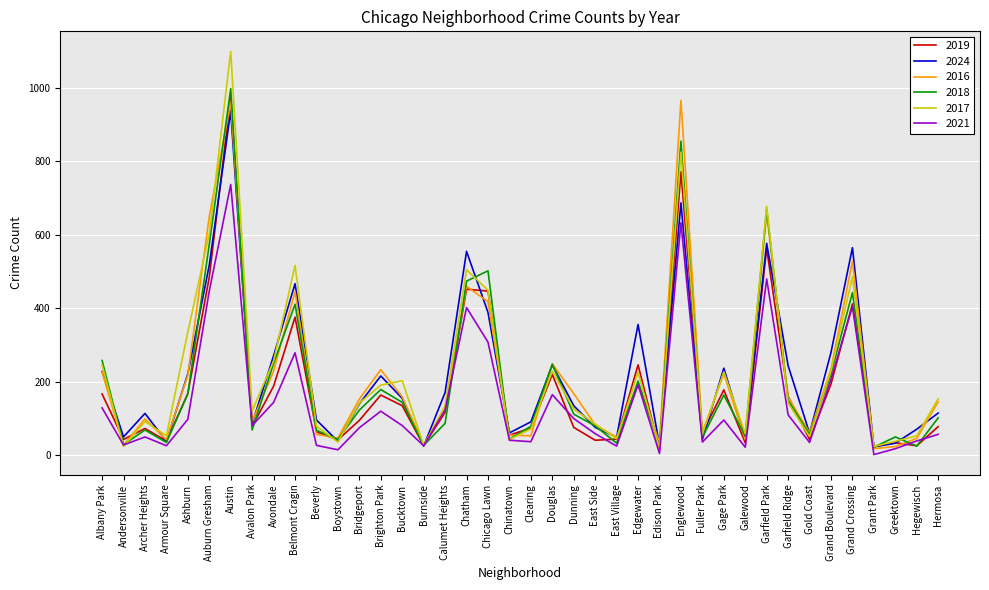

Is the value of 2021 at Grant Park greater than the value of 2018 at Austin?

No